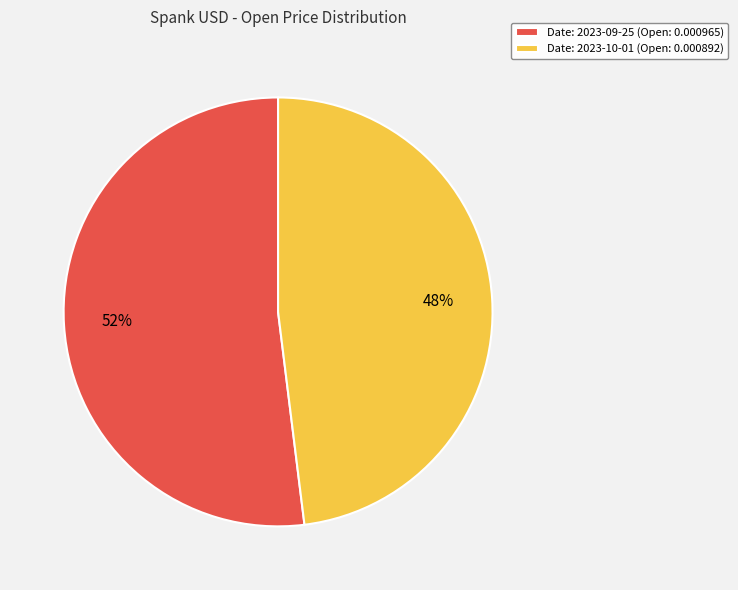

What is the majority slice?

Date: 2023-09-25 (Open: 0.000965)